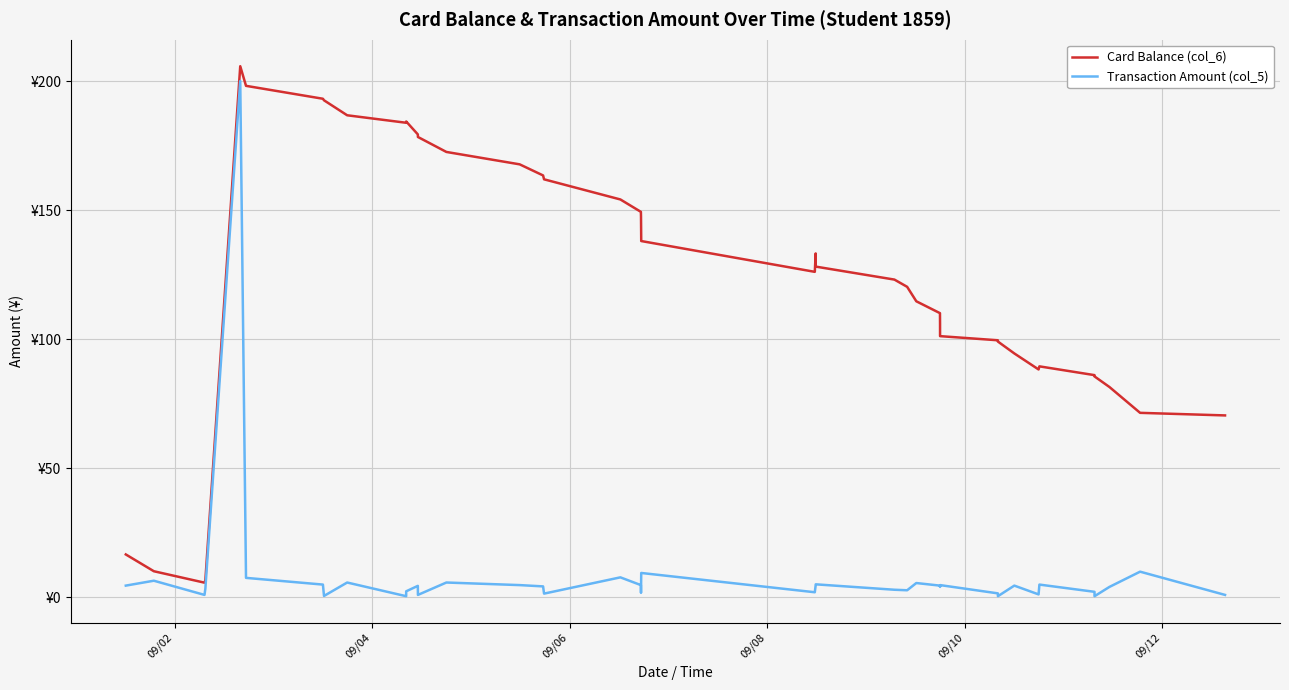

What is the difference between the maximum and minimum values in the Transaction Amount (col_5) series?

199.5